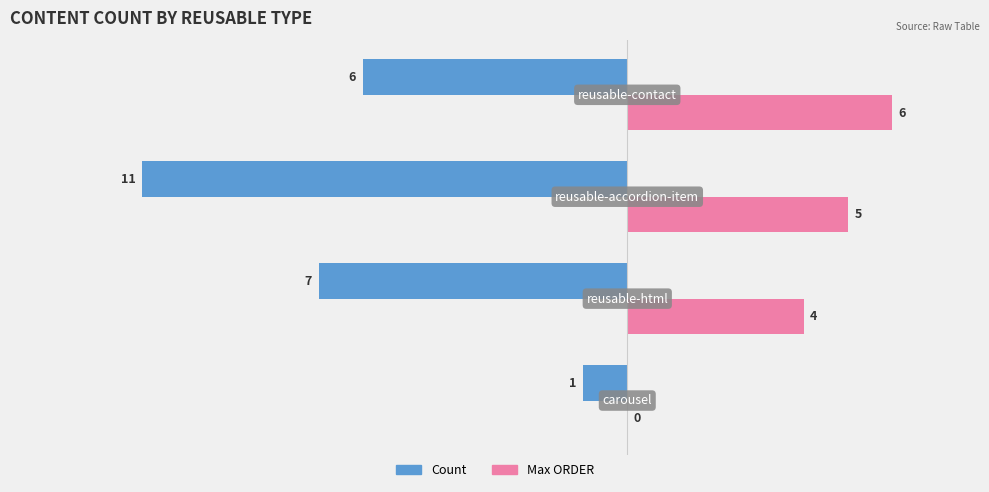

Which series has the widest spread of values?

Count